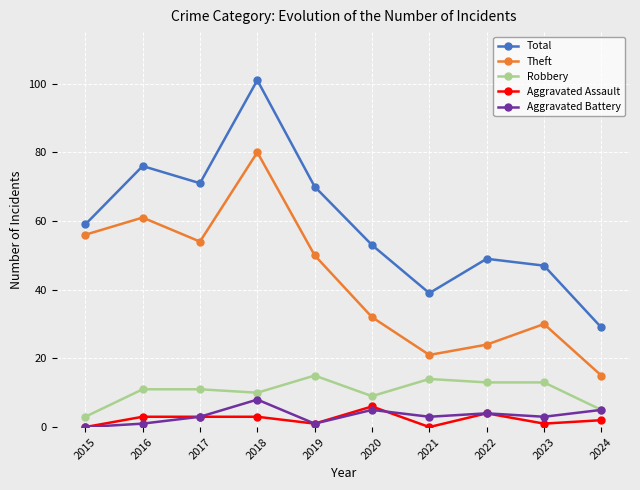

True or false: Aggravated Battery has more than 1 points higher than both neighbors.

True